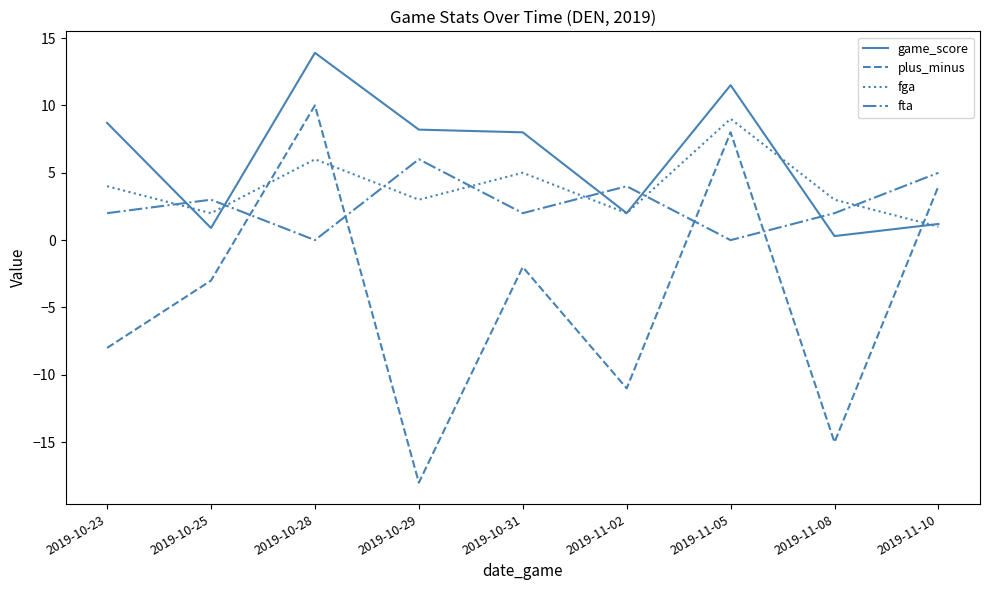

Is it true that plus_minus equals -18.0 at 2019-10-29?

True